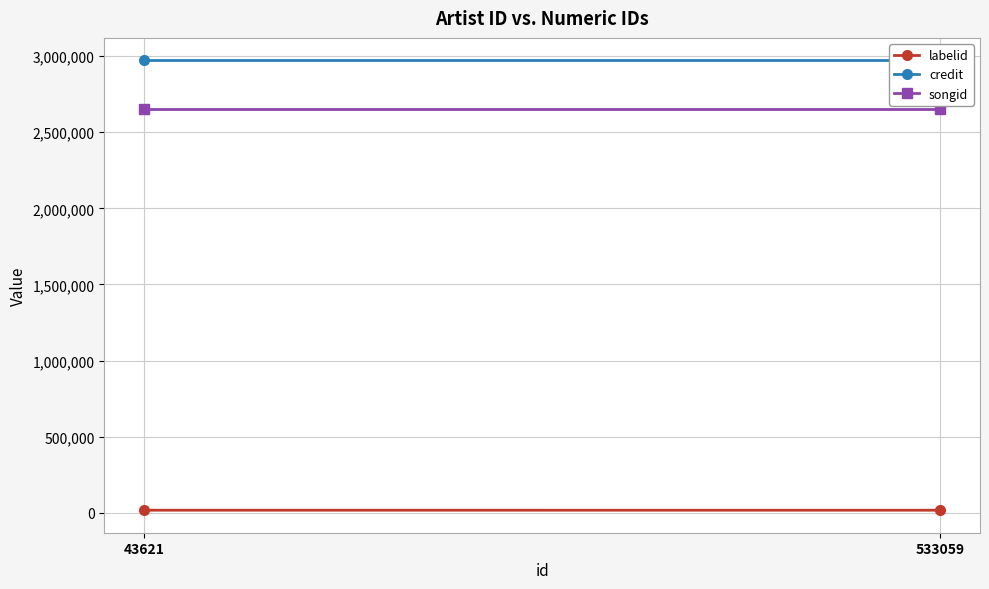

Is the value of credit at 533059 greater than the value of labelid at 533059?

Yes